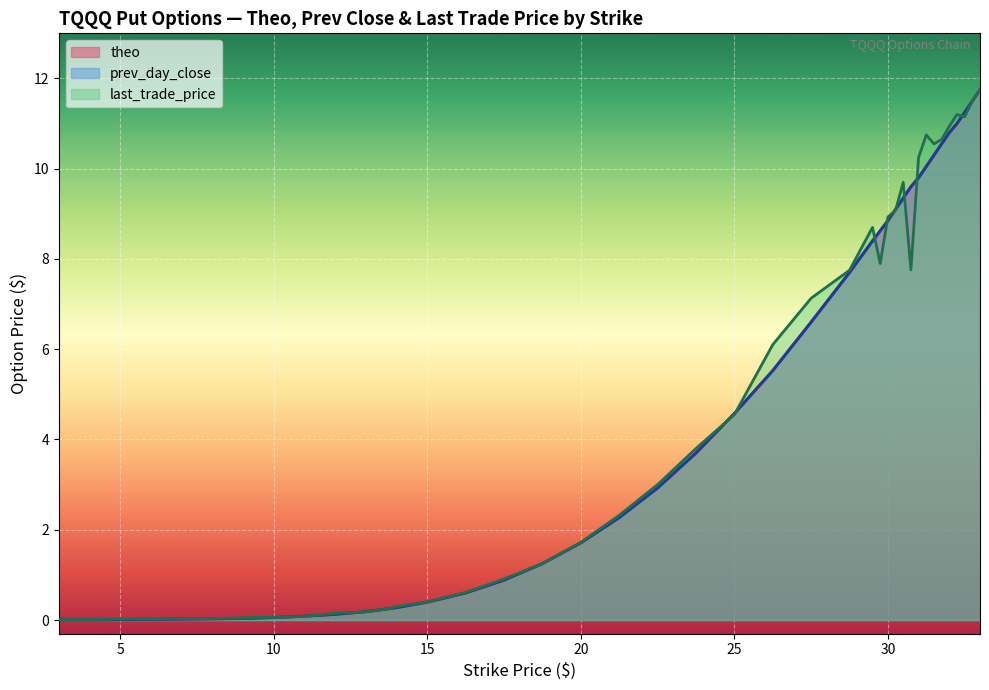

After their last crossing, which series has the higher values: theo or last_trade_price?

theo